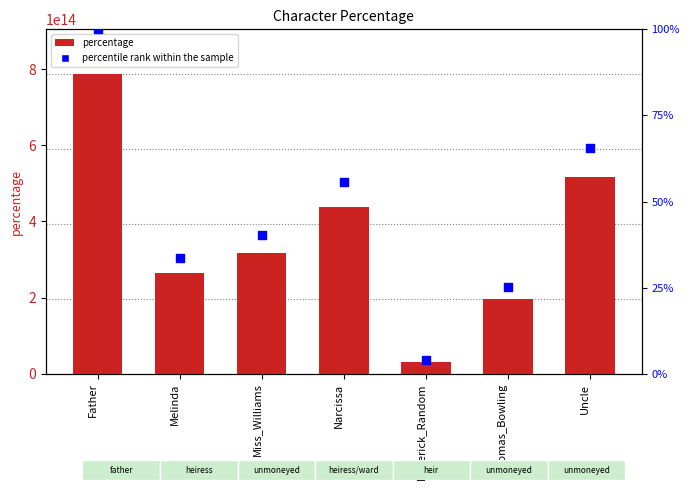

At which category is the sum across all series the highest?

Father